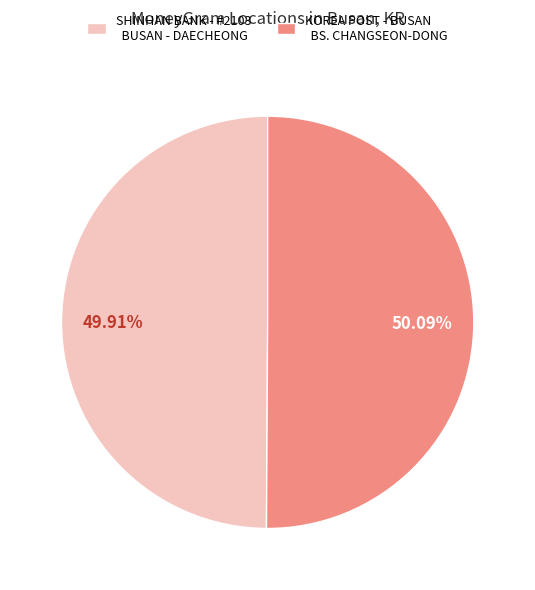

Is there any slice that represents more than half of the pie?

Yes